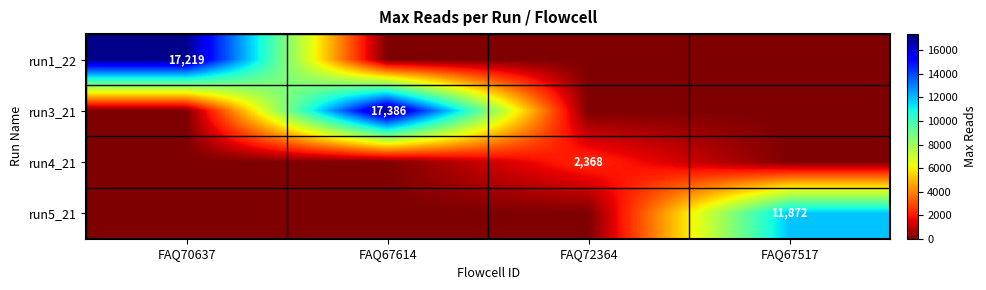

What is the maximum value for run1_22?

17219